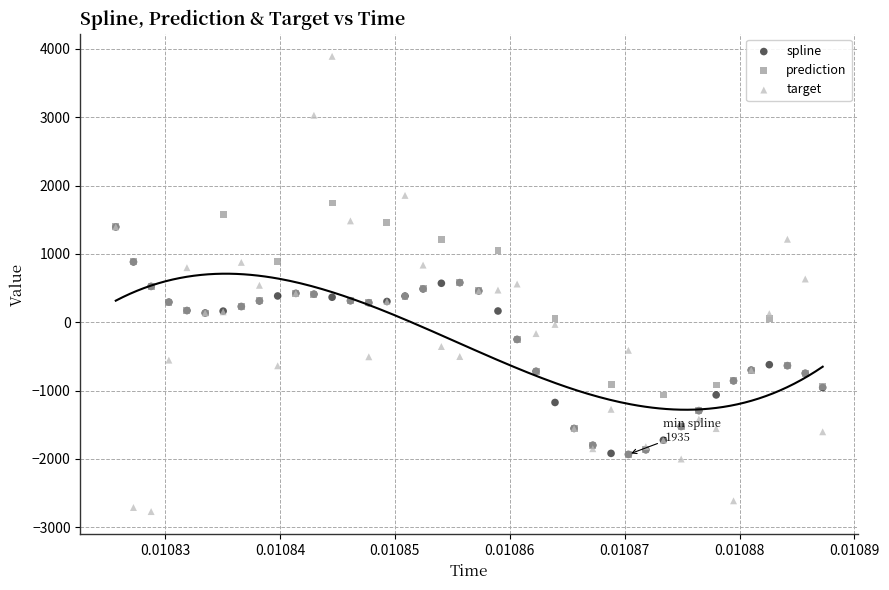

Which series contains the highest Y value?

target